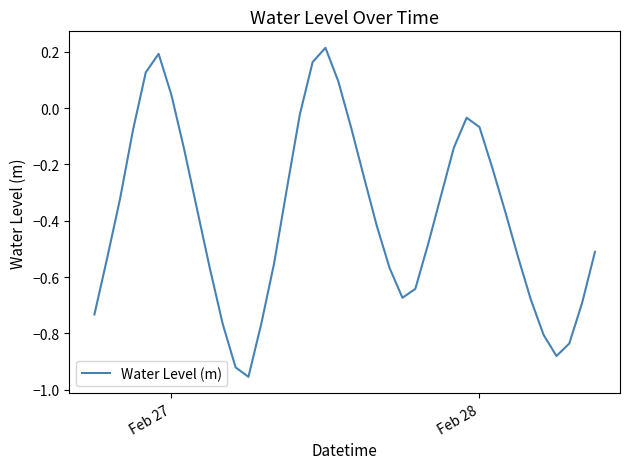

How many values are below zero?

34